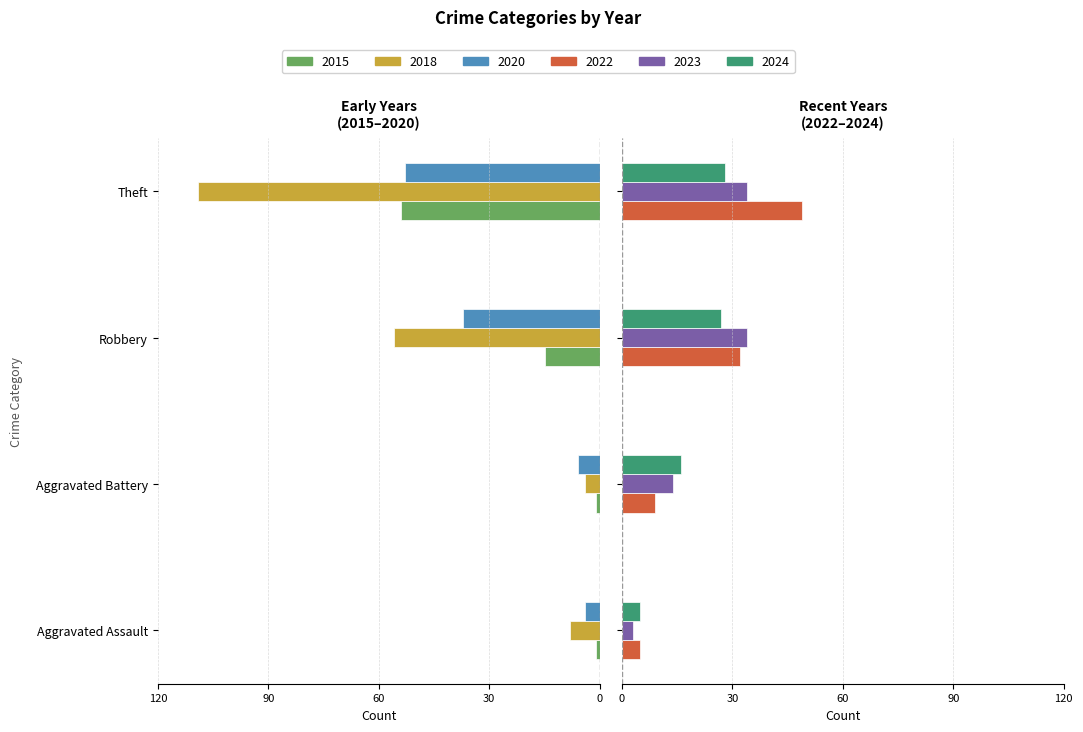

Between Theft and Robbery, which is larger?

Robbery